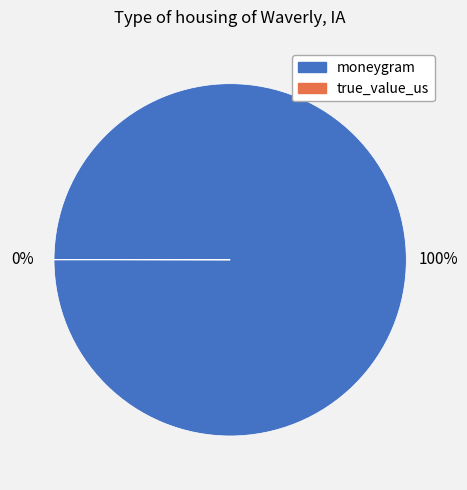

The moneygram slice represents 87% of the pie. True or false?

False